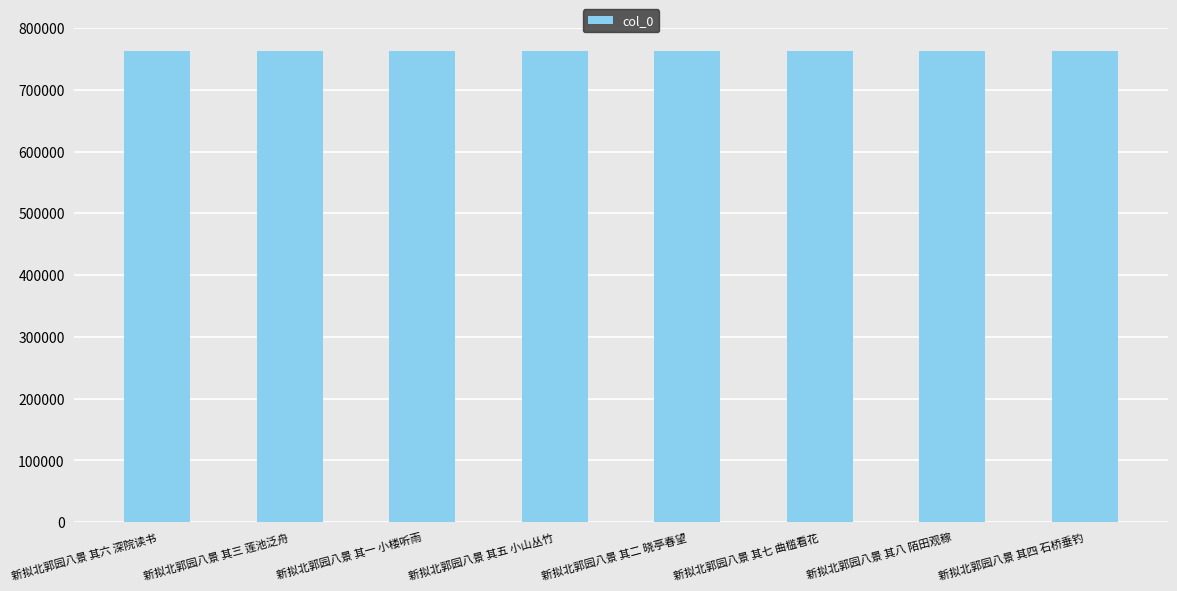

What value does the data have at 新拟北郭园八景 其六 深院读书?

762059